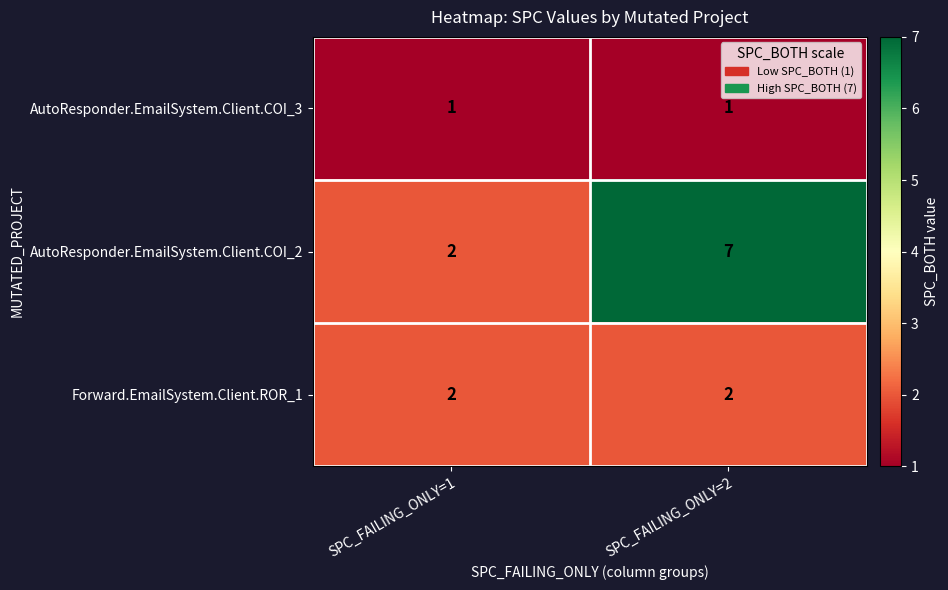

Rank the series by their maximum value, from highest to lowest.

AutoResponder.EmailSystem.Client.COI_2, Forward.EmailSystem.Client.ROR_1, AutoResponder.EmailSystem.Client.COI_3